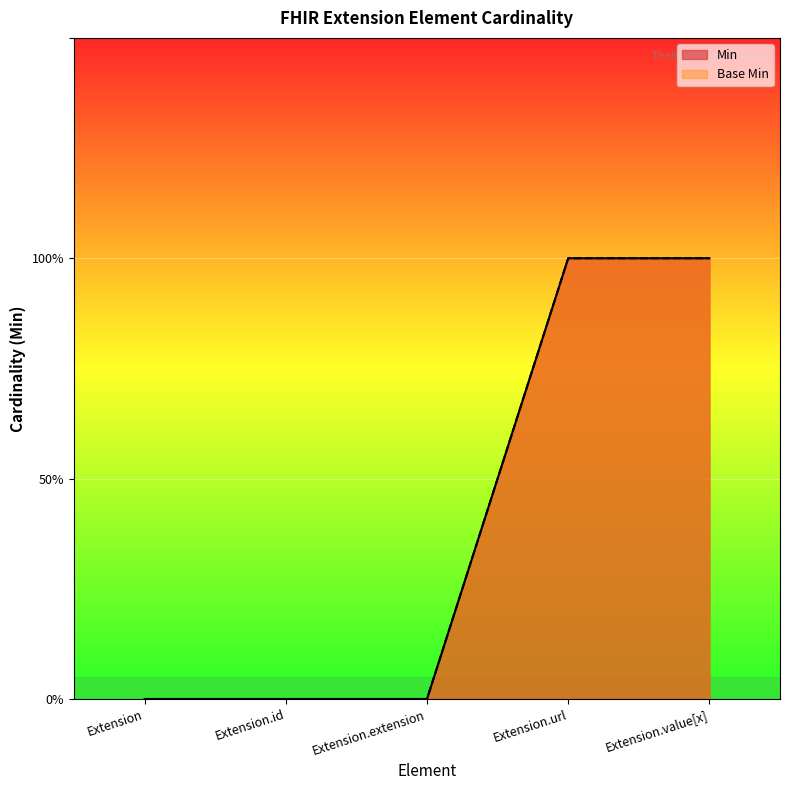

Is it true that Min equals 1 at Extension.value[x]?

True